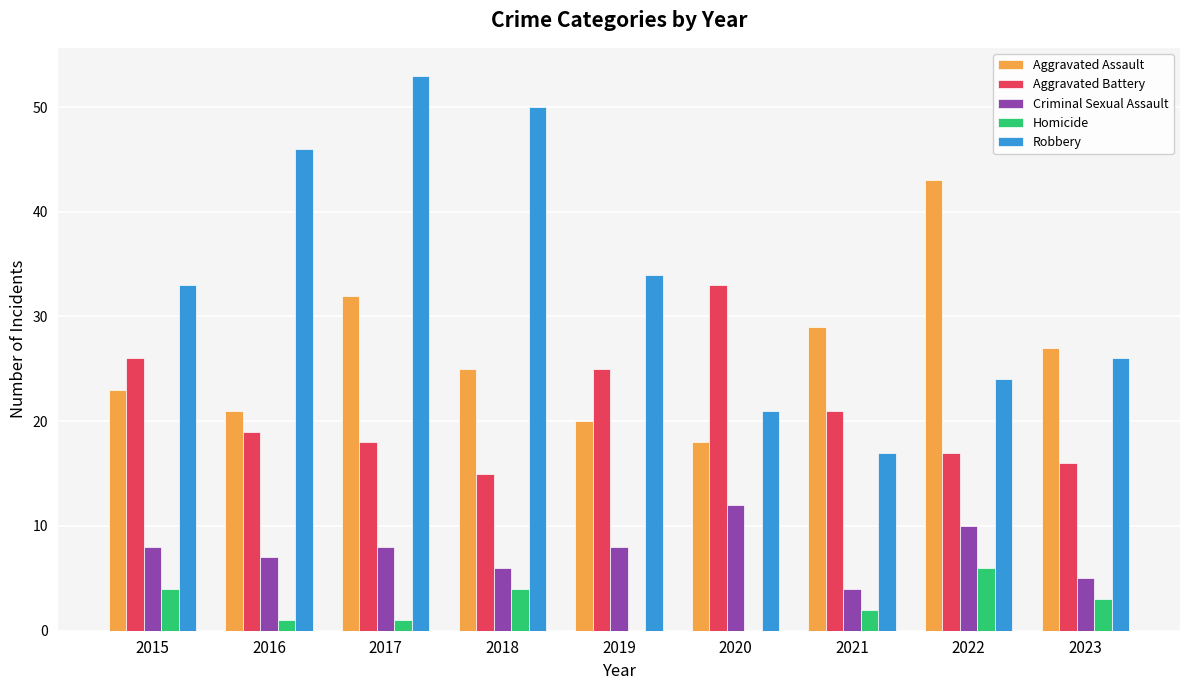

How many data points does each series have?

9